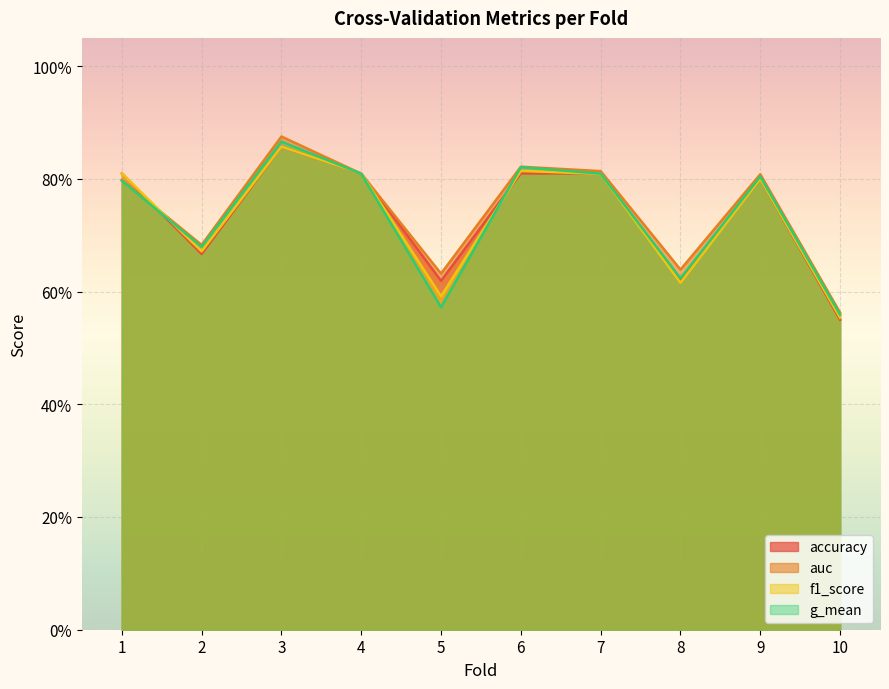

At which category does the chart reach its minimum across all series?

10